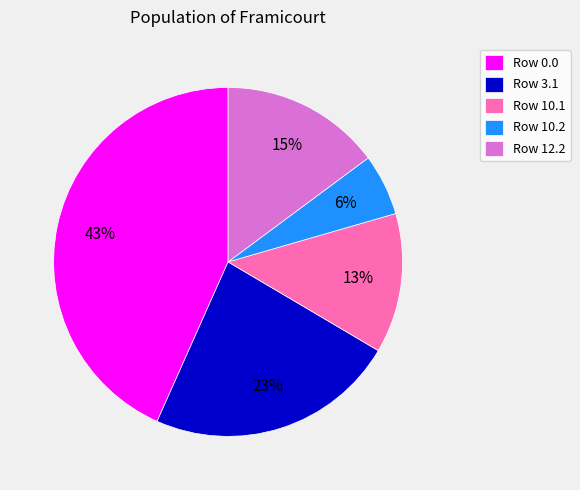

To the nearest percent, what is the average slice percentage?

20%